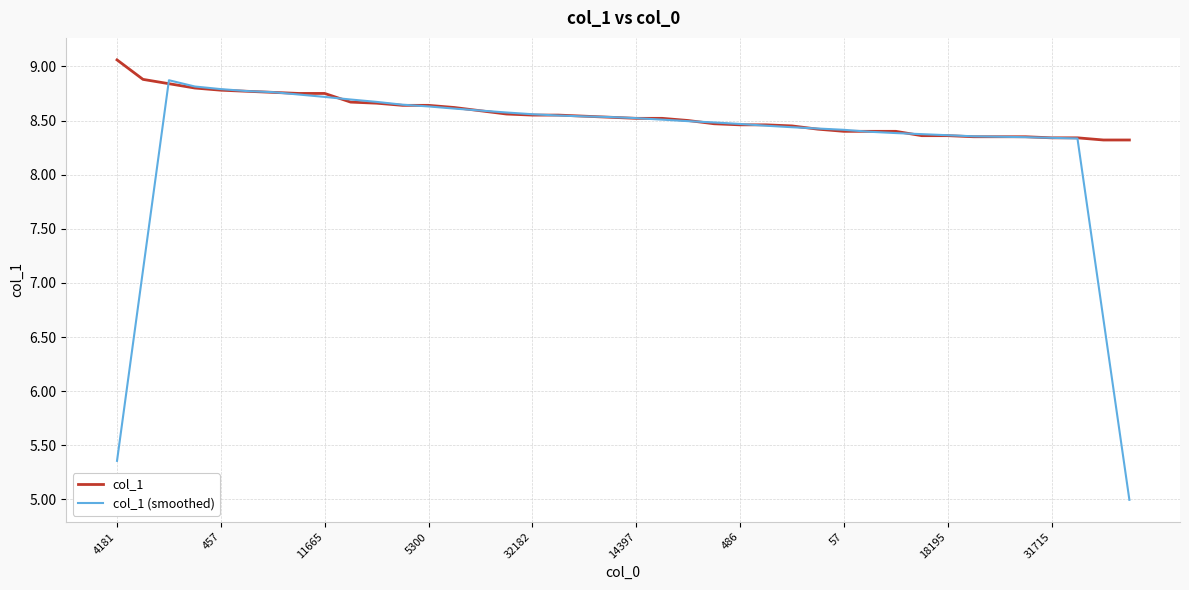

What is the highest value of the col_1 (smoothed) series?

8.9